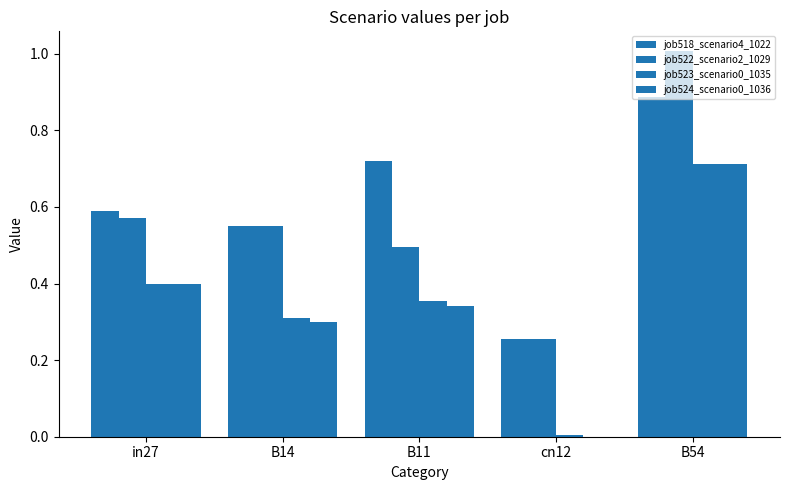

What is the average value of the job523_scenario0_1035 series?

0.4